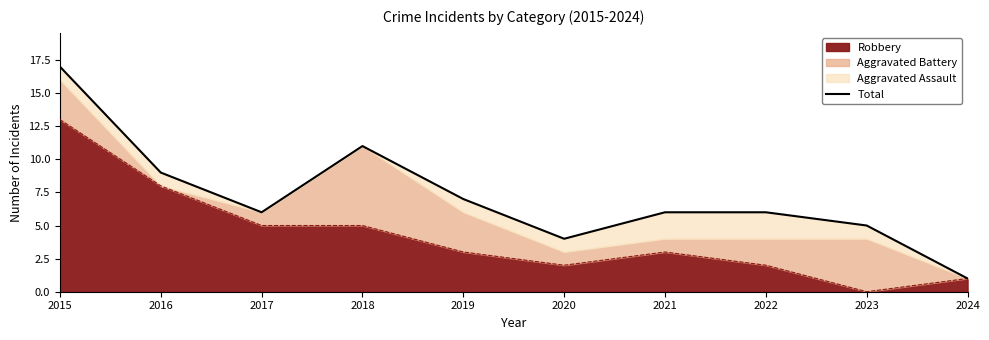

What is the highest value of the Robbery series?

13